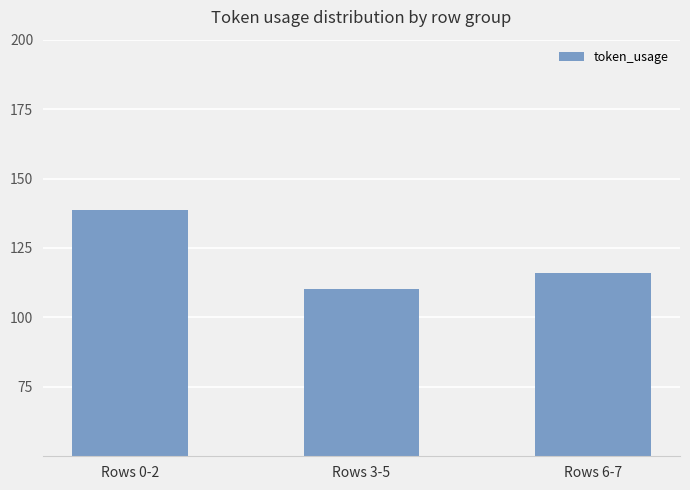

The chart shows a value of 138.7 at Rows 0-2. True or false?

True